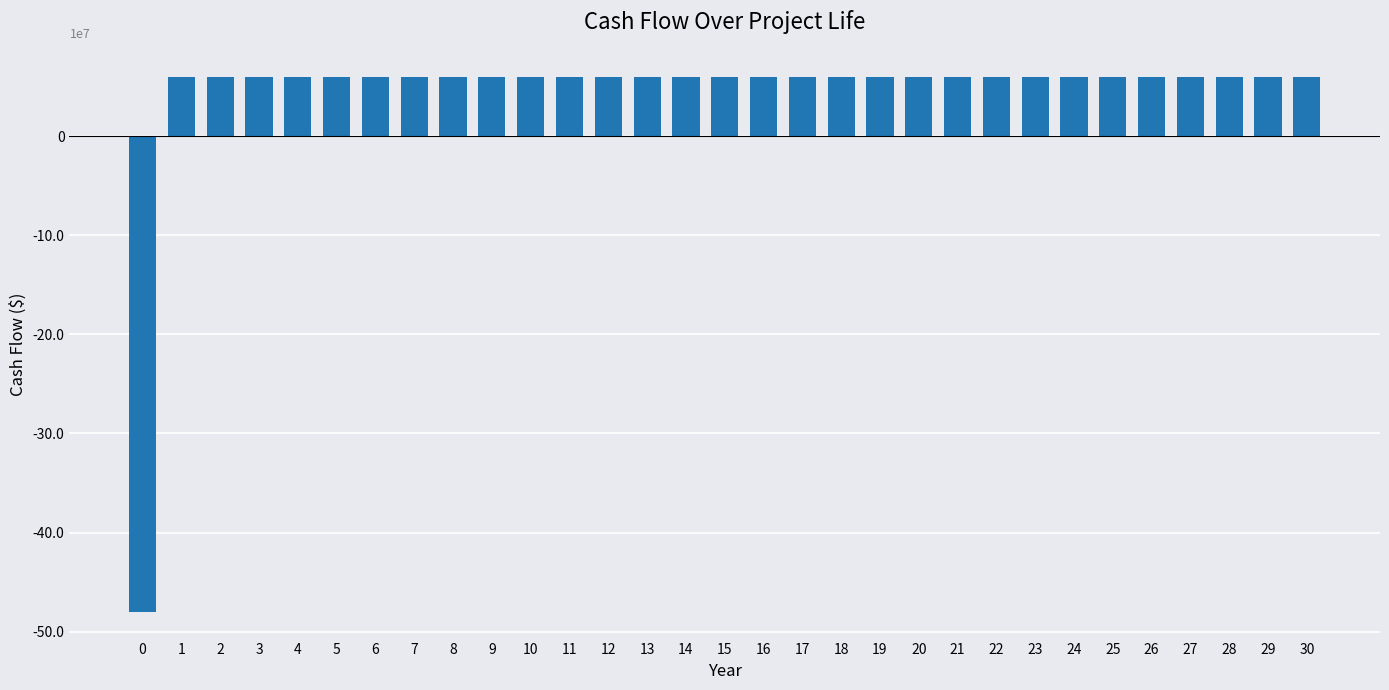

At which label is the value closest to -20988837?

1